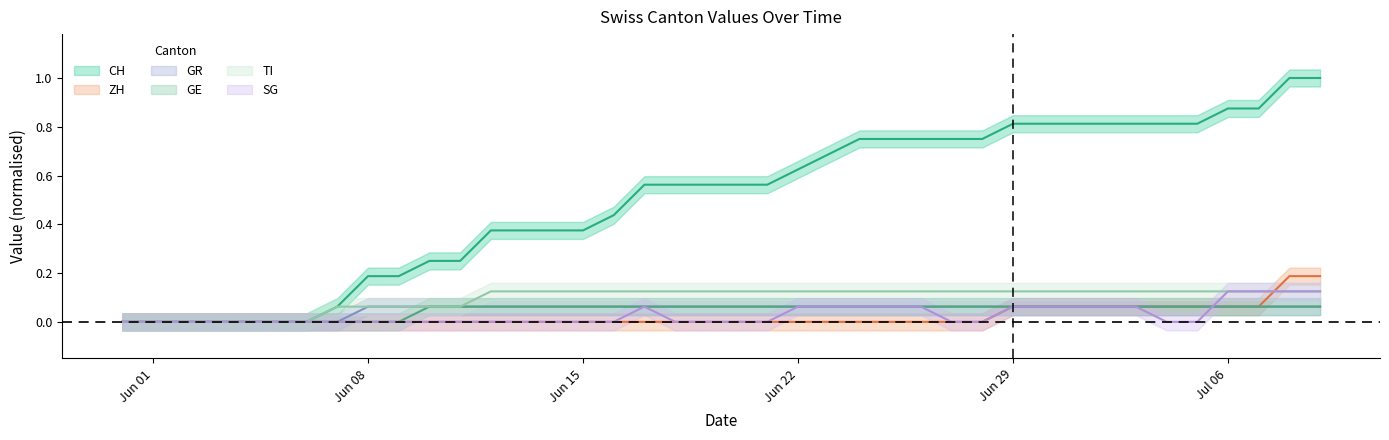

Which series has the widest spread of values?

CH